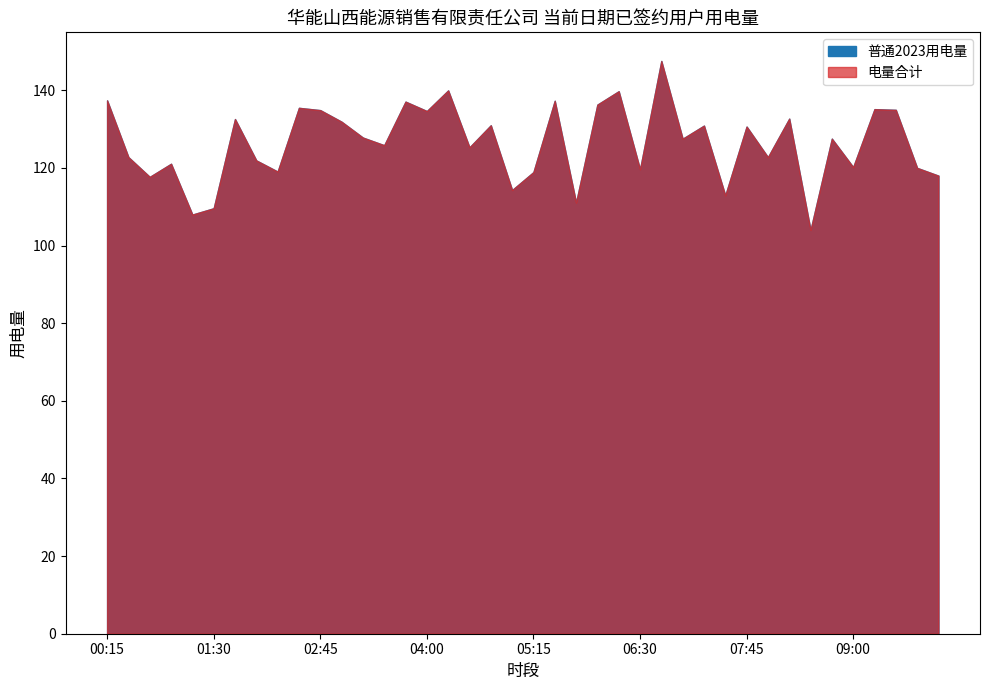

Reading right to left, list all the values displayed in this chart.

普通2023用电量: 118.0	120.0	135.0	135.1	120.2	127.5	104.0	132.7	122.8	130.6	112.9	130.9	127.5	147.5	119.6	139.7	136.3	111.1	137.3	118.9	114.3	131.0	125.3	140.0	134.6	137.1	125.8	127.8	131.9	134.9	135.5	119.1	121.9	132.6	109.6	108.0	121.1	117.7	122.8	137.4
电量合计: 118.0	120.0	135.0	135.1	120.2	127.5	104.0	132.7	122.8	130.6	112.9	130.9	127.5	147.5	119.6	139.7	136.3	111.1	137.3	118.9	114.3	131.0	125.3	140.0	134.6	137.1	125.8	127.8	131.9	134.9	135.5	119.1	121.9	132.6	109.6	108.0	121.1	117.7	122.8	137.4